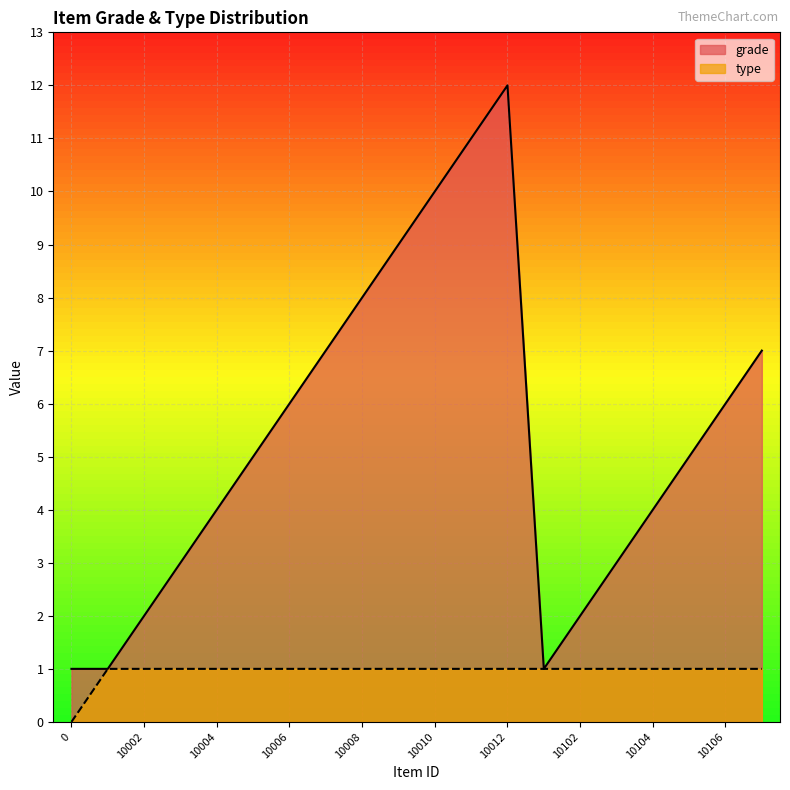

True or false: grade and type cross at least once.

False